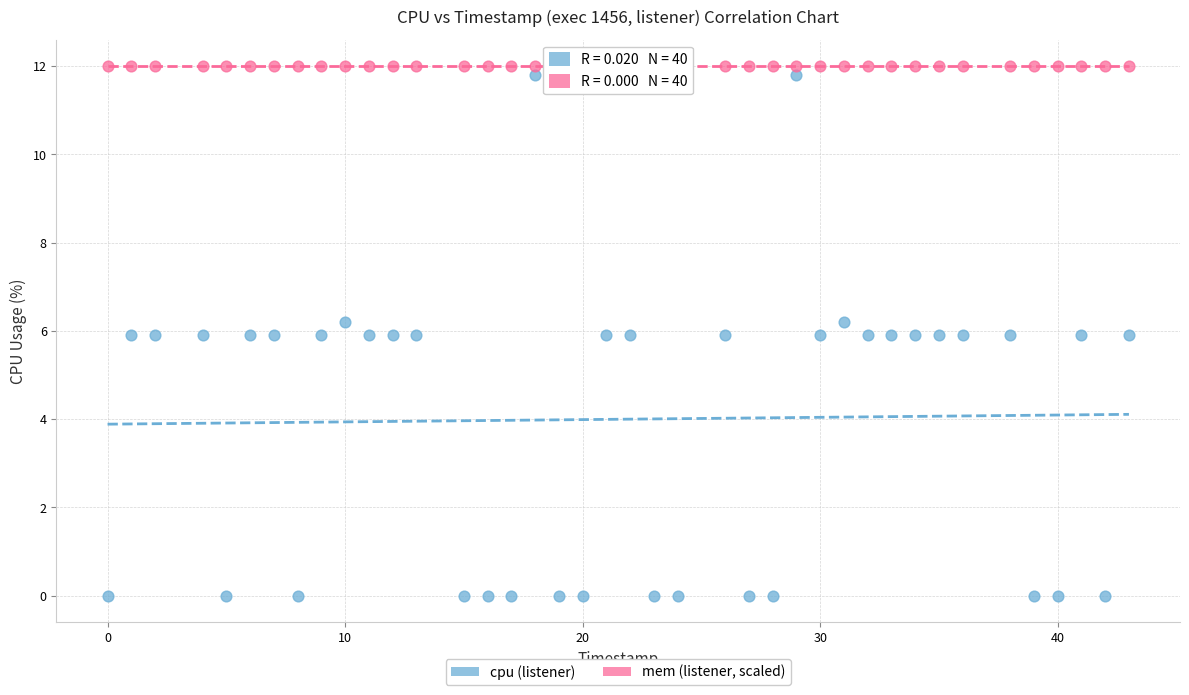

Which series reaches the minimum Y coordinate?

cpu (listener)